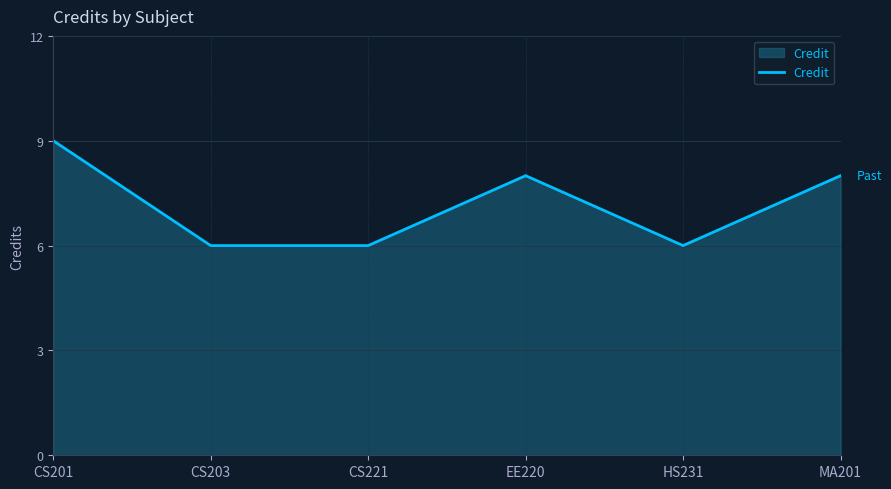

What value does the data have at CS203?

6